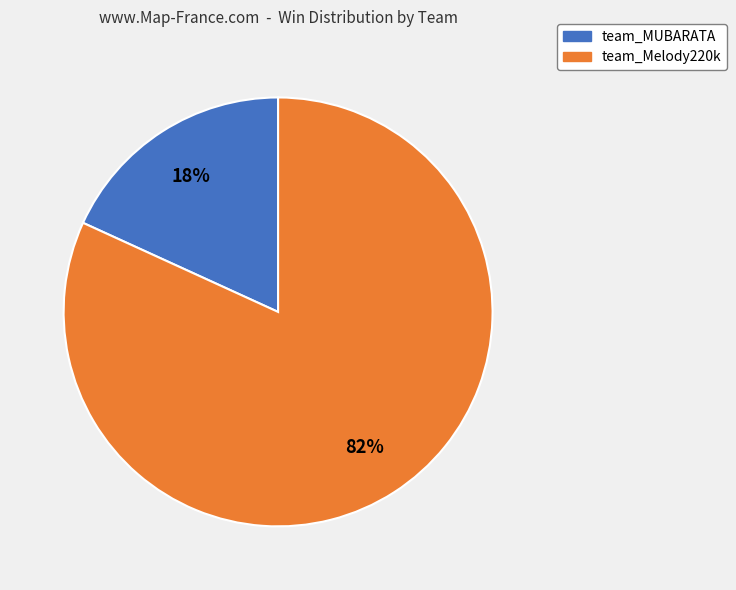

What is the smallest slice in the pie chart?

team_MUBARATA